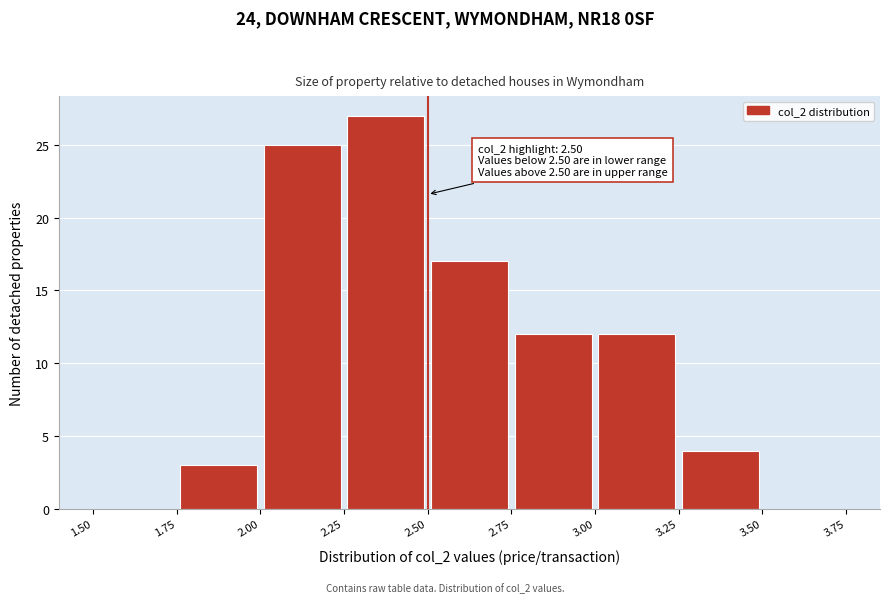

Over which range of the x-axis is the bar tallest?

2.25 to 2.50